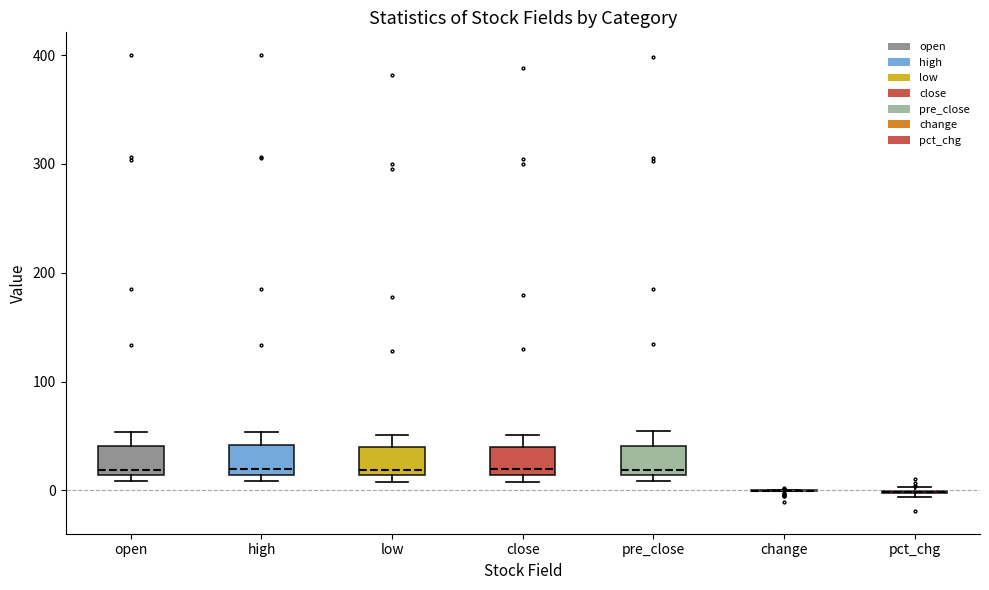

Reading left to right, read every box against the y-axis: the position of its median line, the range the box covers, and the ends of its whiskers. The values are not printed on the chart, so give them approximately, as read against the axis.

open: median 20, box 10 to 40, whiskers 10 (just below the box's lower edge) to 50
high: median 20, box 10 to 40, whiskers 10 (just below the box's lower edge) to 50
low: median 20, box 10 to 40, whiskers 10 (just below the box's lower edge) to 50
close: median 20, box 10 to 40, whiskers 10 (just below the box's lower edge) to 50
pre_close: median 20, box 10 to 40, whiskers 10 (just below the box's lower edge) to 50
change: box collapsed to a line at 0, whiskers 0 to 0
pct_chg: box collapsed to a line at 0, whiskers -10 to 0